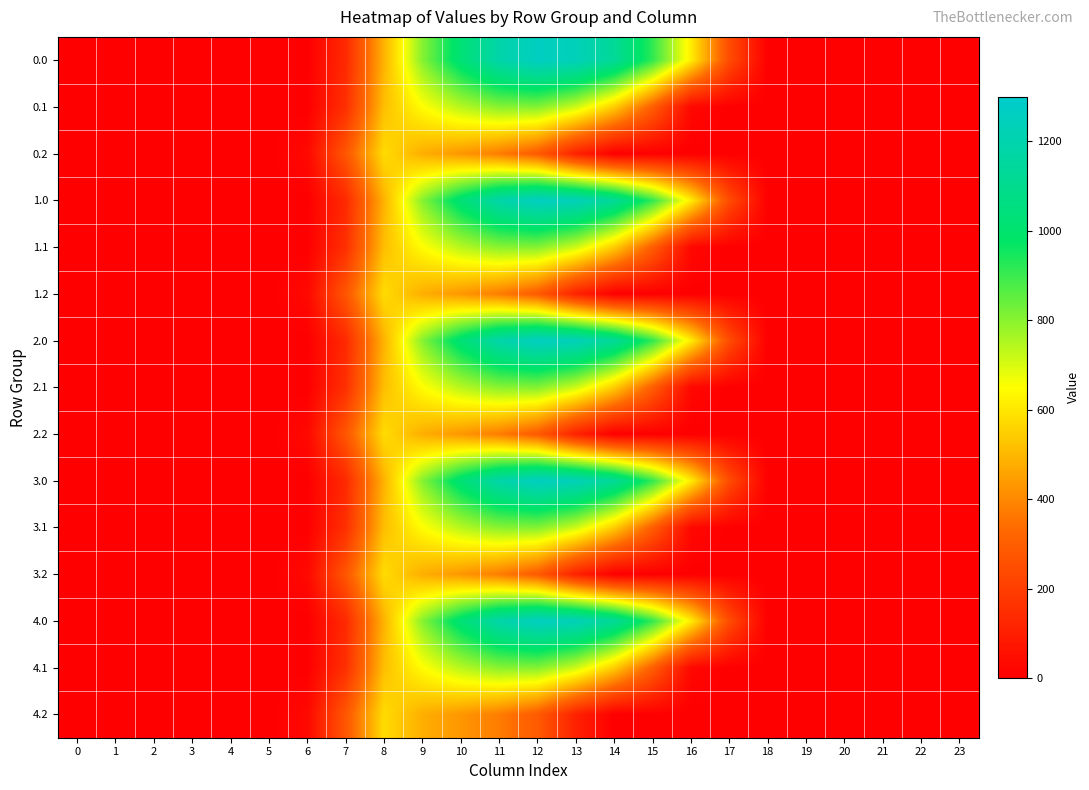

Reading left to right, list all the values displayed in this chart.

0.0: 0=0.0	1=0.0	2=0.0	3=0.0	4=0.0	5=0.0	6=0.0	7=134.3	8=489.3	9=804.0	10=1023.2	11=1185.2	12=1261.6	13=1237.4	14=1128.6	15=911.8	16=613.0	17=243.5	18=0.0	19=0.0	20=0.0	21=0.0	22=0.0	23=0.0
0.1: 0=0.0	1=0.0	2=0.0	3=0.0	4=0.0	5=0.0	6=0.0	7=153.2	8=514.8	9=646.9	10=742.1	11=800.2	12=806.9	13=715.3	14=544.1	15=301.4	16=26.8	17=0.0	18=0.0	19=0.0	20=0.0	21=0.0	22=0.0	23=0.0
0.2: 0=0.0	1=0.0	2=0.0	3=0.0	4=0.0	5=0.0	6=29.3	7=276.9	8=576.6	9=480.7	10=430.5	11=374.4	12=289.5	13=107.8	14=0.0	15=0.0	16=0.0	17=0.0	18=0.0	19=0.0	20=0.0	21=0.0	22=0.0	23=0.0
1.0: 0=0.0	1=0.0	2=0.0	3=0.0	4=0.0	5=0.0	6=0.0	7=134.3	8=489.3	9=804.0	10=1023.2	11=1185.2	12=1261.6	13=1237.4	14=1128.6	15=911.8	16=613.0	17=243.5	18=0.0	19=0.0	20=0.0	21=0.0	22=0.0	23=0.0
1.1: 0=0.0	1=0.0	2=0.0	3=0.0	4=0.0	5=0.0	6=0.0	7=153.2	8=514.8	9=646.9	10=742.1	11=800.2	12=806.9	13=715.3	14=544.1	15=301.4	16=26.8	17=0.0	18=0.0	19=0.0	20=0.0	21=0.0	22=0.0	23=0.0
1.2: 0=0.0	1=0.0	2=0.0	3=0.0	4=0.0	5=0.0	6=29.3	7=276.9	8=576.6	9=480.7	10=430.5	11=374.4	12=289.5	13=107.8	14=0.0	15=0.0	16=0.0	17=0.0	18=0.0	19=0.0	20=0.0	21=0.0	22=0.0	23=0.0
2.0: 0=0.0	1=0.0	2=0.0	3=0.0	4=0.0	5=0.0	6=0.0	7=134.3	8=489.3	9=804.0	10=1023.2	11=1185.2	12=1261.6	13=1237.4	14=1128.6	15=911.8	16=613.0	17=243.5	18=0.0	19=0.0	20=0.0	21=0.0	22=0.0	23=0.0
2.1: 0=0.0	1=0.0	2=0.0	3=0.0	4=0.0	5=0.0	6=0.0	7=153.2	8=514.8	9=646.9	10=742.1	11=800.2	12=806.9	13=715.3	14=544.1	15=301.4	16=26.8	17=0.0	18=0.0	19=0.0	20=0.0	21=0.0	22=0.0	23=0.0
2.2: 0=0.0	1=0.0	2=0.0	3=0.0	4=0.0	5=0.0	6=29.3	7=276.9	8=576.6	9=480.7	10=430.5	11=374.4	12=289.5	13=107.8	14=0.0	15=0.0	16=0.0	17=0.0	18=0.0	19=0.0	20=0.0	21=0.0	22=0.0	23=0.0
3.0: 0=0.0	1=0.0	2=0.0	3=0.0	4=0.0	5=0.0	6=0.0	7=134.3	8=489.3	9=804.0	10=1023.2	11=1185.2	12=1261.6	13=1237.4	14=1128.6	15=911.8	16=613.0	17=243.5	18=0.0	19=0.0	20=0.0	21=0.0	22=0.0	23=0.0
3.1: 0=0.0	1=0.0	2=0.0	3=0.0	4=0.0	5=0.0	6=0.0	7=153.2	8=514.8	9=646.9	10=742.1	11=800.2	12=806.9	13=715.3	14=544.1	15=301.4	16=26.8	17=0.0	18=0.0	19=0.0	20=0.0	21=0.0	22=0.0	23=0.0
3.2: 0=0.0	1=0.0	2=0.0	3=0.0	4=0.0	5=0.0	6=29.3	7=276.9	8=576.6	9=480.7	10=430.5	11=374.4	12=289.5	13=107.8	14=0.0	15=0.0	16=0.0	17=0.0	18=0.0	19=0.0	20=0.0	21=0.0	22=0.0	23=0.0
4.0: 0=0.0	1=0.0	2=0.0	3=0.0	4=0.0	5=0.0	6=0.0	7=134.3	8=489.3	9=804.0	10=1023.2	11=1185.2	12=1261.6	13=1237.4	14=1128.6	15=911.8	16=613.0	17=243.5	18=0.0	19=0.0	20=0.0	21=0.0	22=0.0	23=0.0
4.1: 0=0.0	1=0.0	2=0.0	3=0.0	4=0.0	5=0.0	6=0.0	7=153.2	8=514.8	9=646.9	10=742.1	11=800.2	12=806.9	13=715.3	14=544.1	15=301.4	16=26.8	17=0.0	18=0.0	19=0.0	20=0.0	21=0.0	22=0.0	23=0.0
4.2: 0=0.0	1=0.0	2=0.0	3=0.0	4=0.0	5=0.0	6=29.3	7=276.9	8=576.6	9=480.7	10=430.5	11=374.4	12=289.5	13=107.8	14=0.0	15=0.0	16=0.0	17=0.0	18=0.0	19=0.0	20=0.0	21=0.0	22=0.0	23=0.0